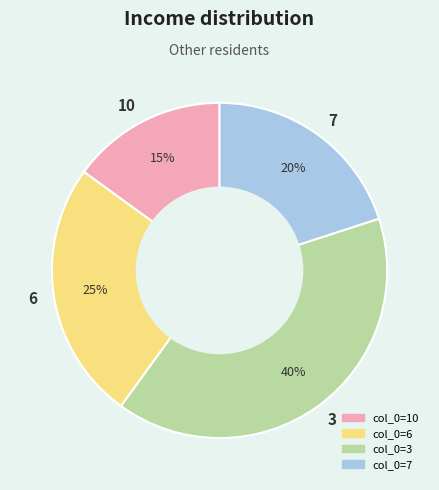

What percentage is the 10 slice, to the nearest percent?

15%